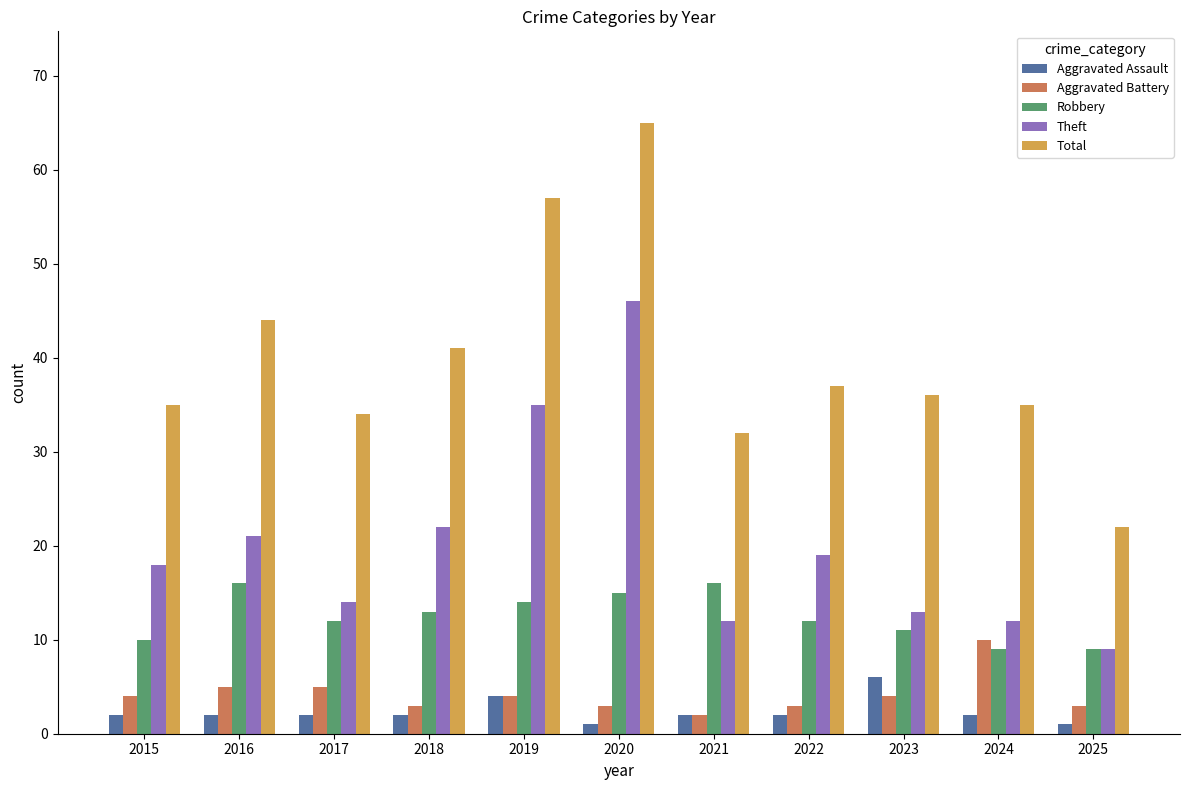

What is the minimum value for Robbery?

9